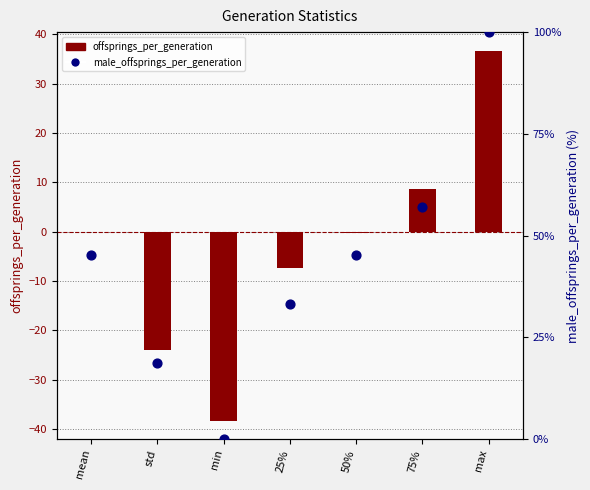

Which series reaches the minimum Y coordinate?

offsprings_per_generation